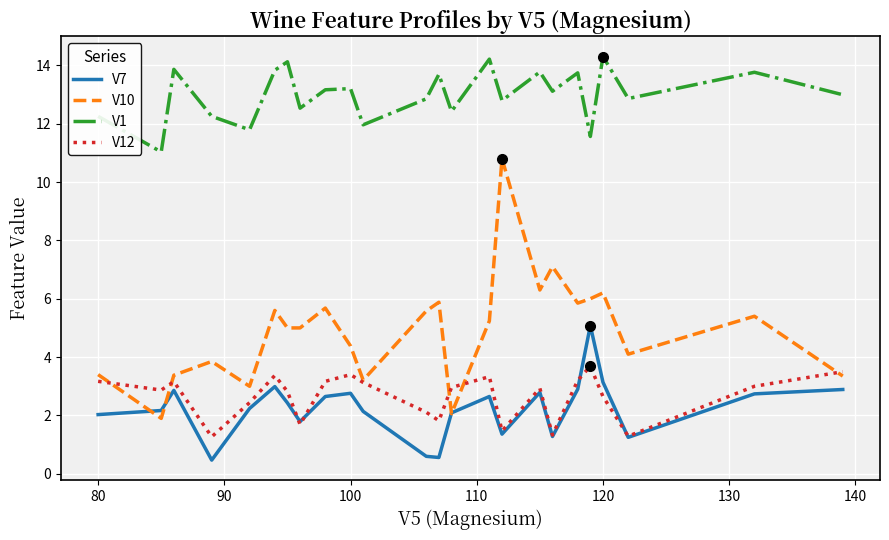

Which series has the widest spread of values?

V10